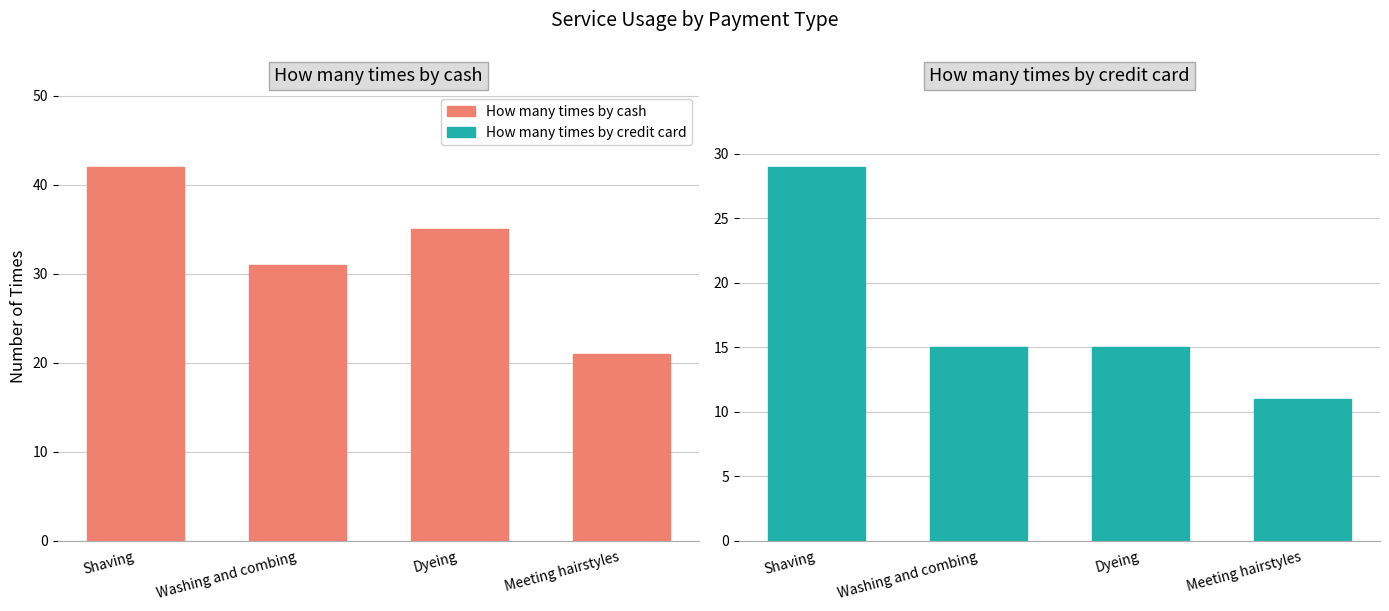

How many bars are there in total?

8